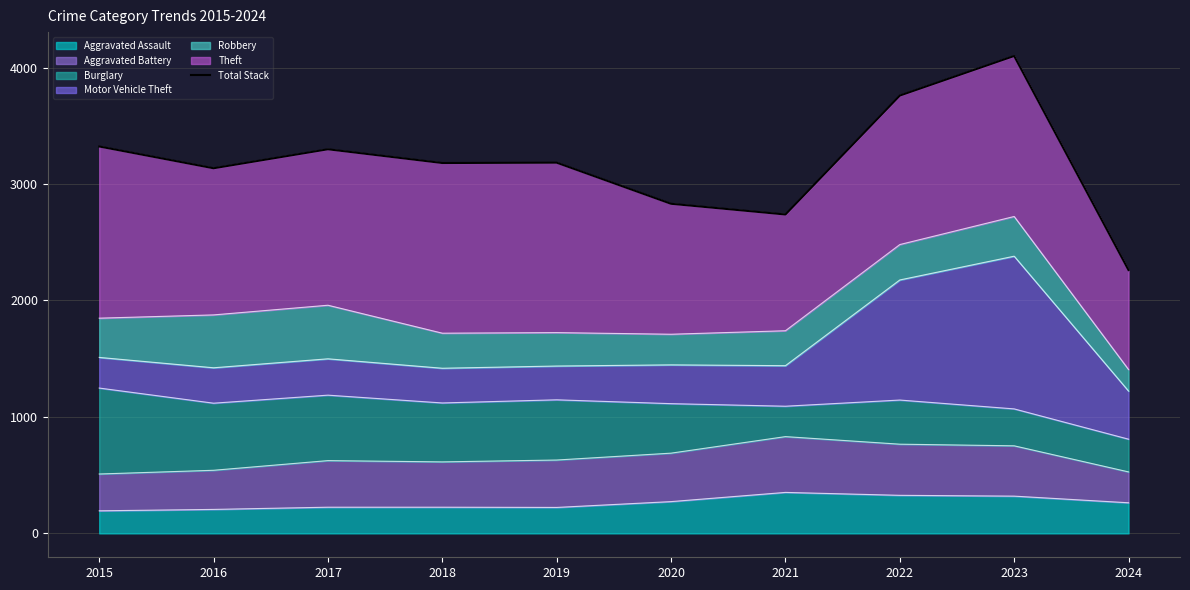

What is the ratio of the value at 2016 to the value at 2021?

1.1